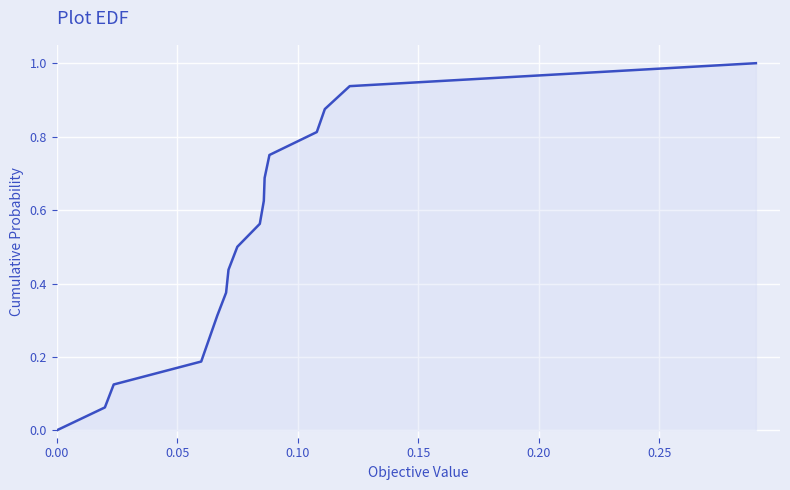

True or false: the data has more than 1 interior local peaks.

False